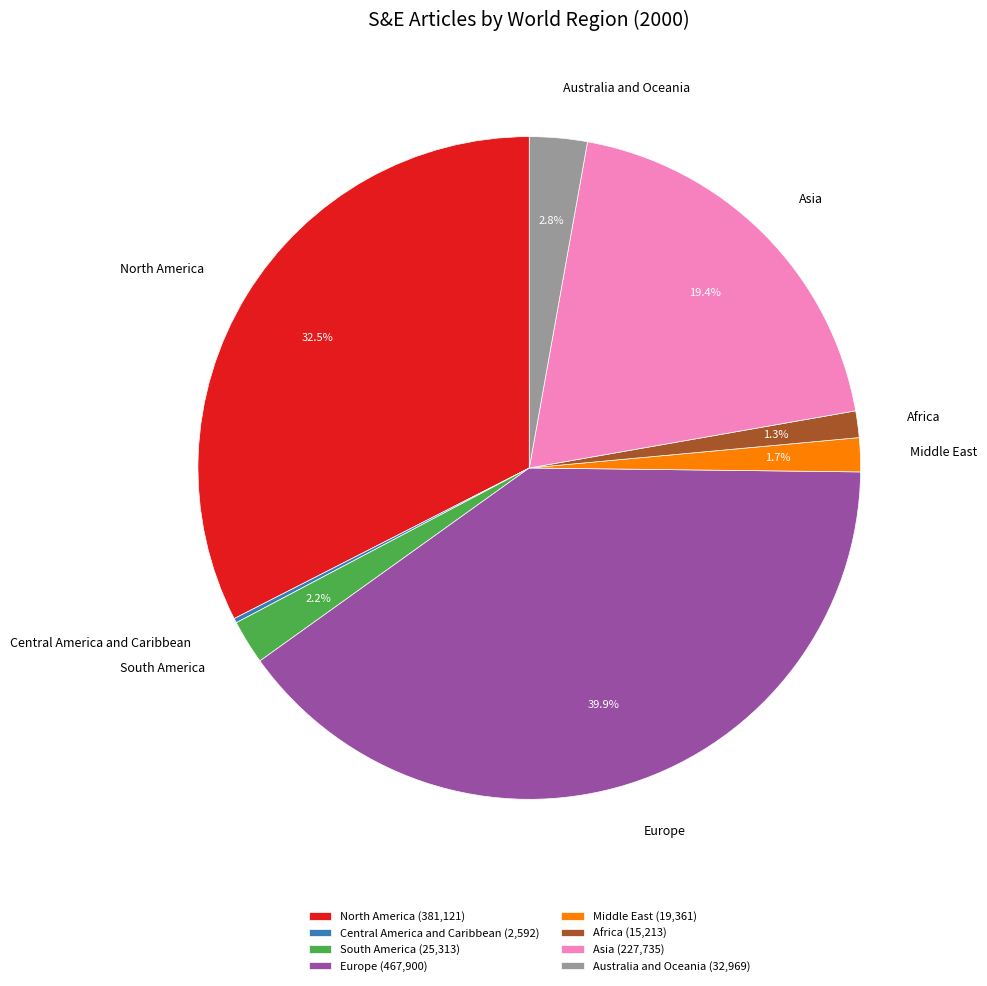

Is there any slice that represents more than half of the pie?

No